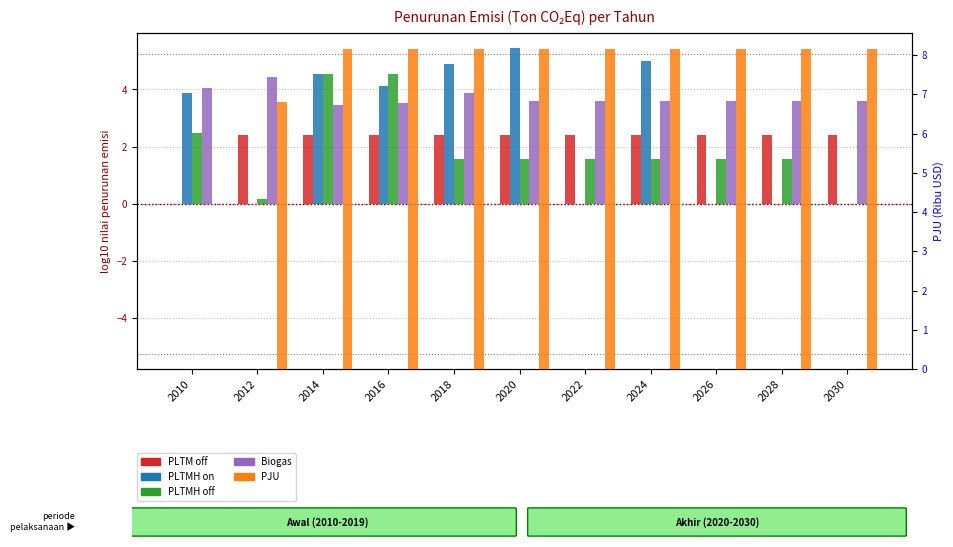

Which series changed the most between 2022 and 2028?

PLTM off